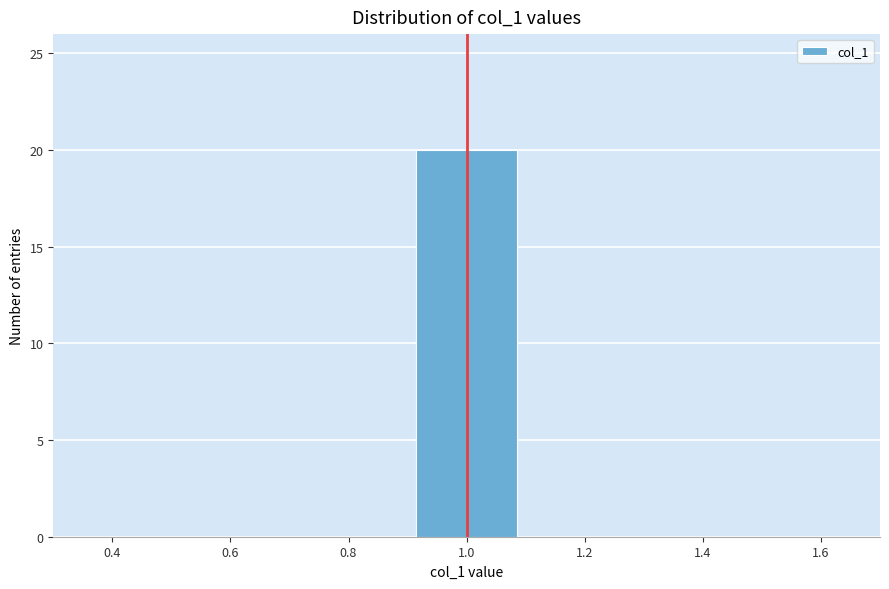

Reading left to right, transcribe this chart: for each bar, give the range it covers on the x-axis and its height. The values are not printed on the chart, so give them approximately, as read against the axis.

0.5 to 0.7: 0
0.7 to 0.9: 0
0.9 to 1.1: 20
1.1 to 1.3: 0
1.3 to 1.5: 0